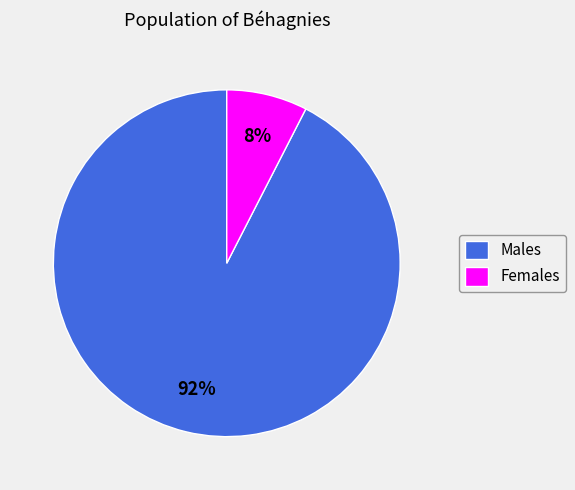

Rank the categories by value from lowest to highest.

Females, Males